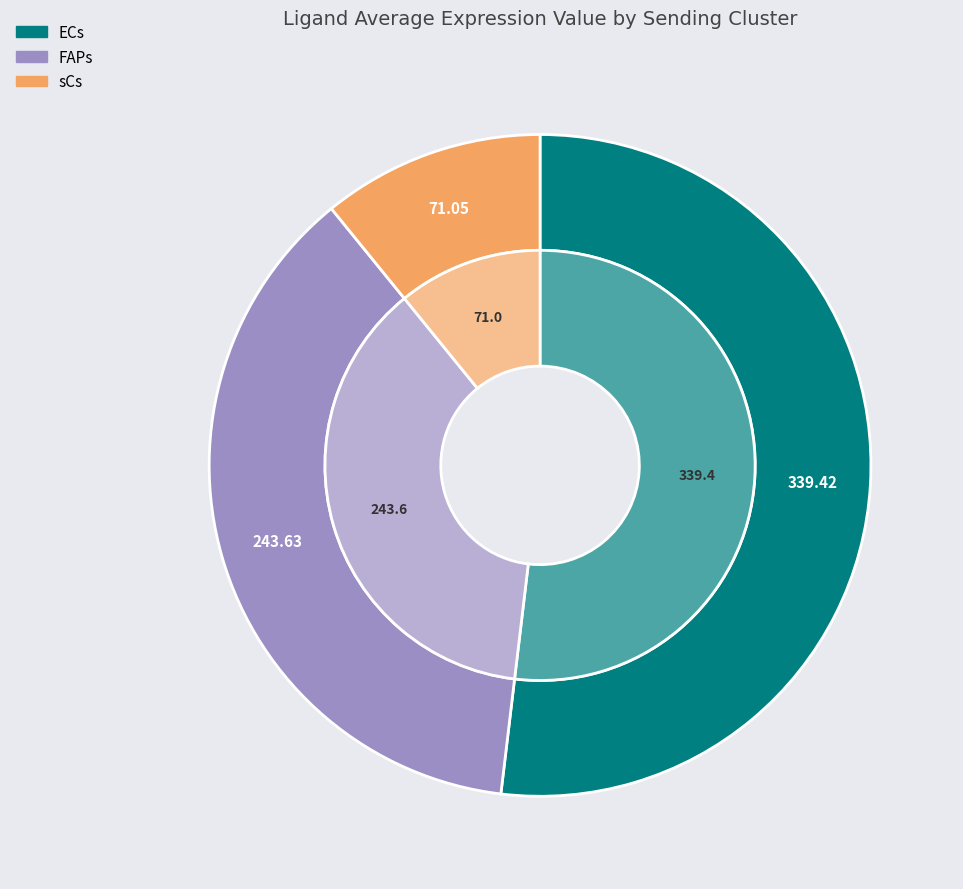

Is it true that ECs is 57% of the pie?

False